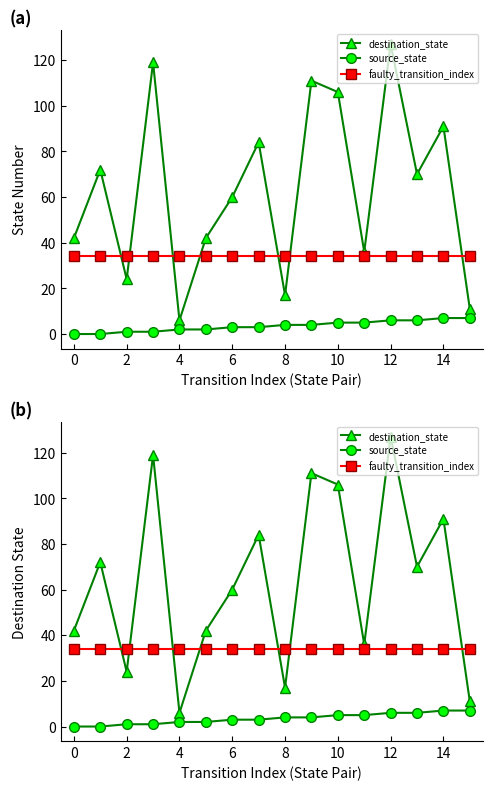

What is the sum of all faulty_transition_index values?

544